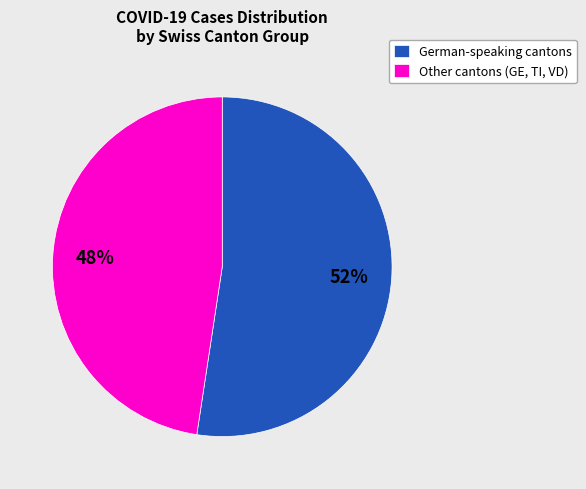

Does any single category account for the majority?

Yes